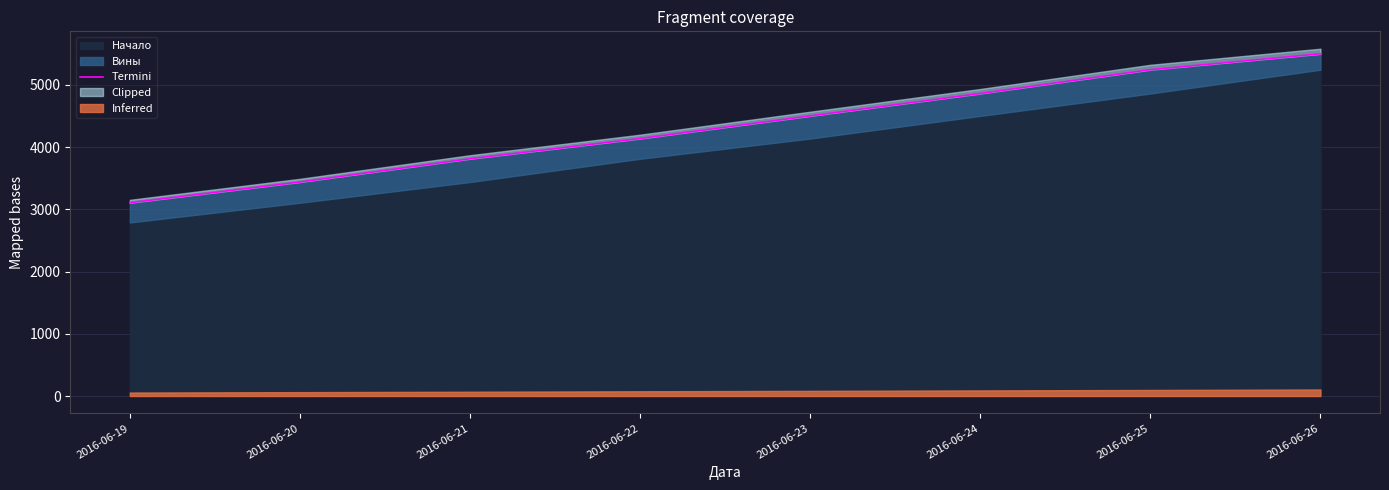

Reading left to right, transcribe all the data shown in this chart.

2016-06-19=3107	2016-06-20=3440	2016-06-21=3814	2016-06-22=4139	2016-06-23=4503	2016-06-24=4863	2016-06-25=5246	2016-06-26=5501